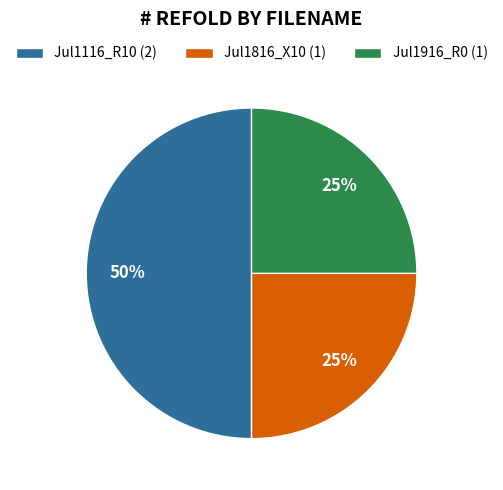

Count the number of slices in the pie.

3